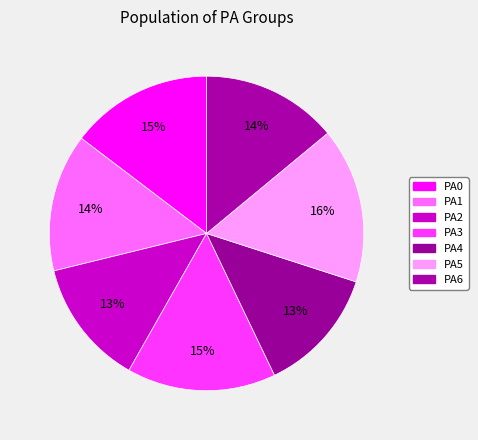

Combined, what portion of the pie is PA4 and PA6?

26.9%